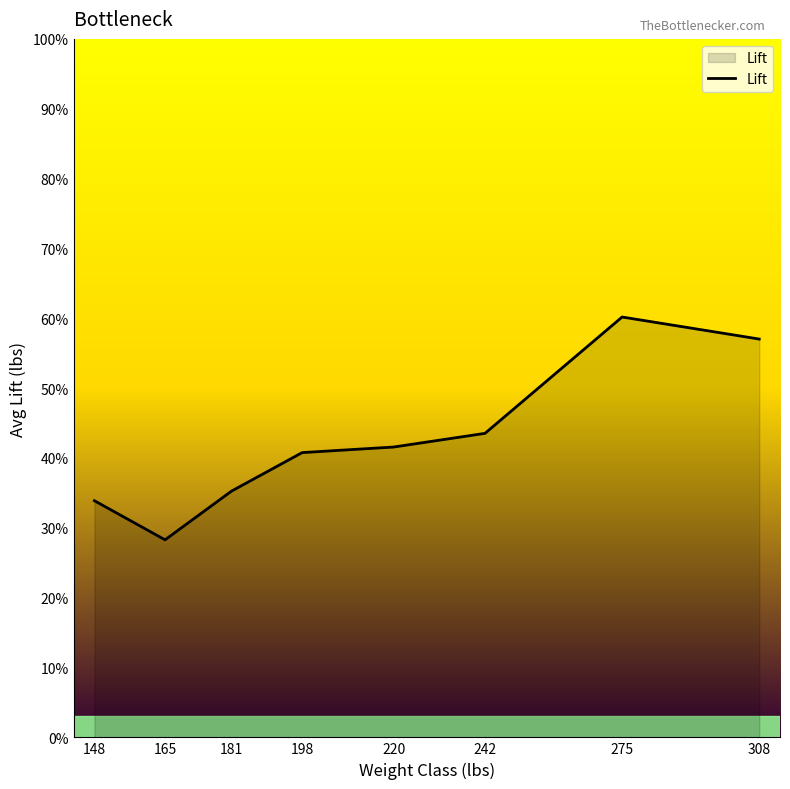

Reading left to right, what are all the values shown in this chart?

148=338.8	165=282.8	181=352.6	198=407.7	220=415.7	242=435.2	275=601.8	308=570.2